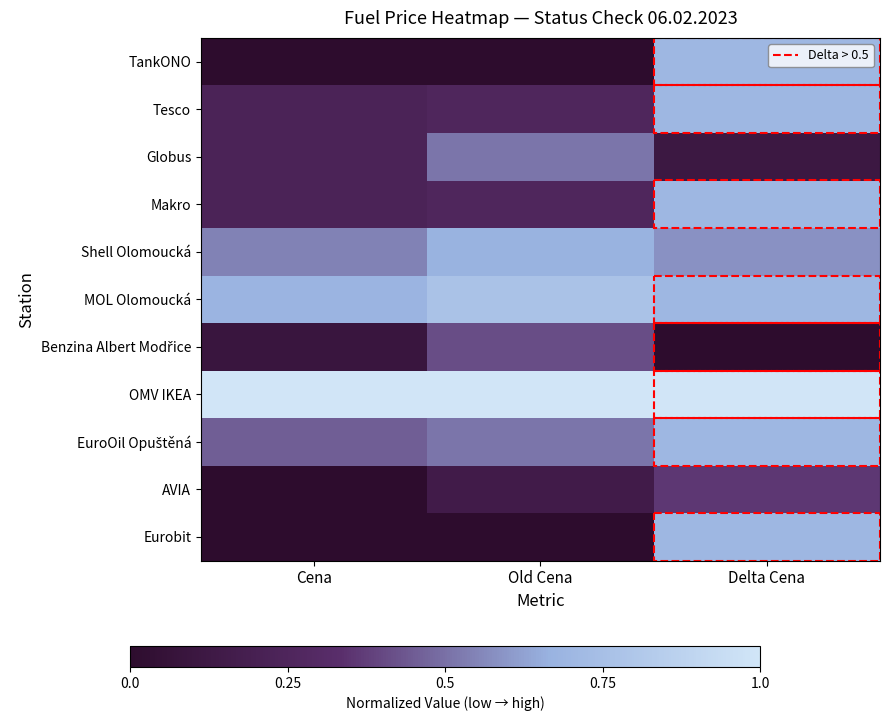

What is the greatest value displayed?

1.0